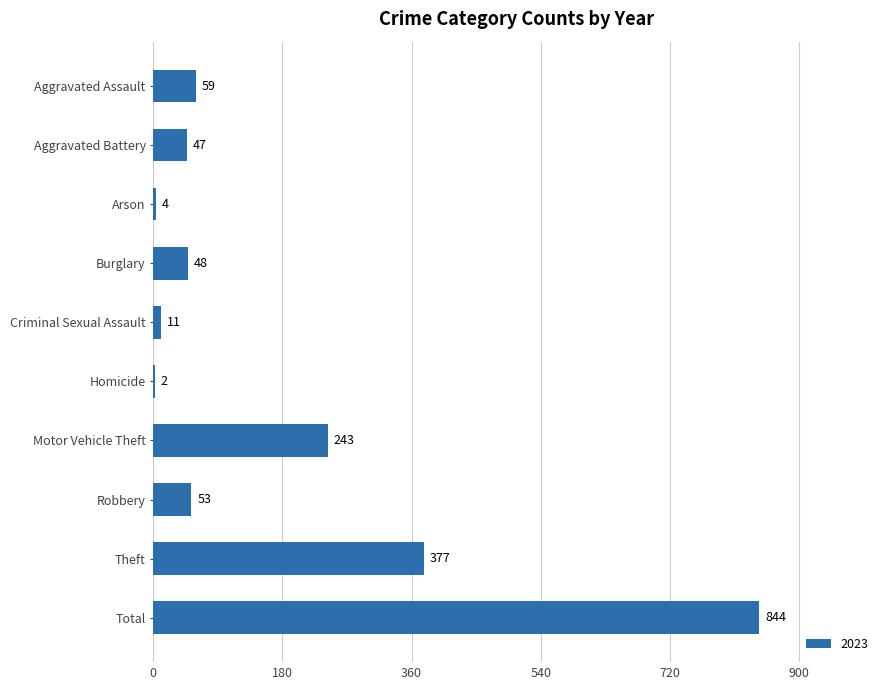

What is the sum of all values?

1688